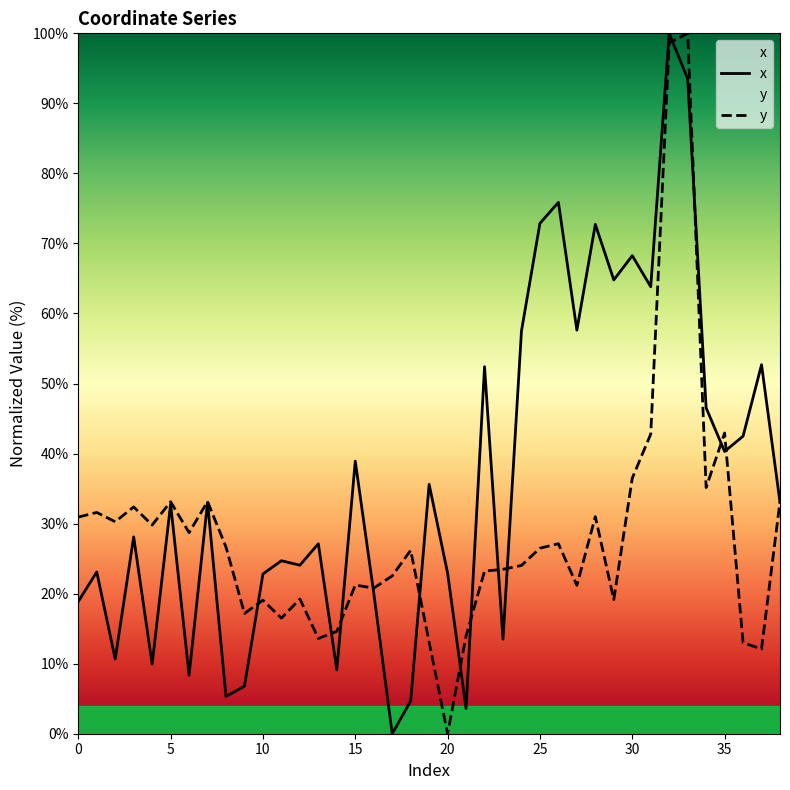

What is the average value of the x series?

36.4